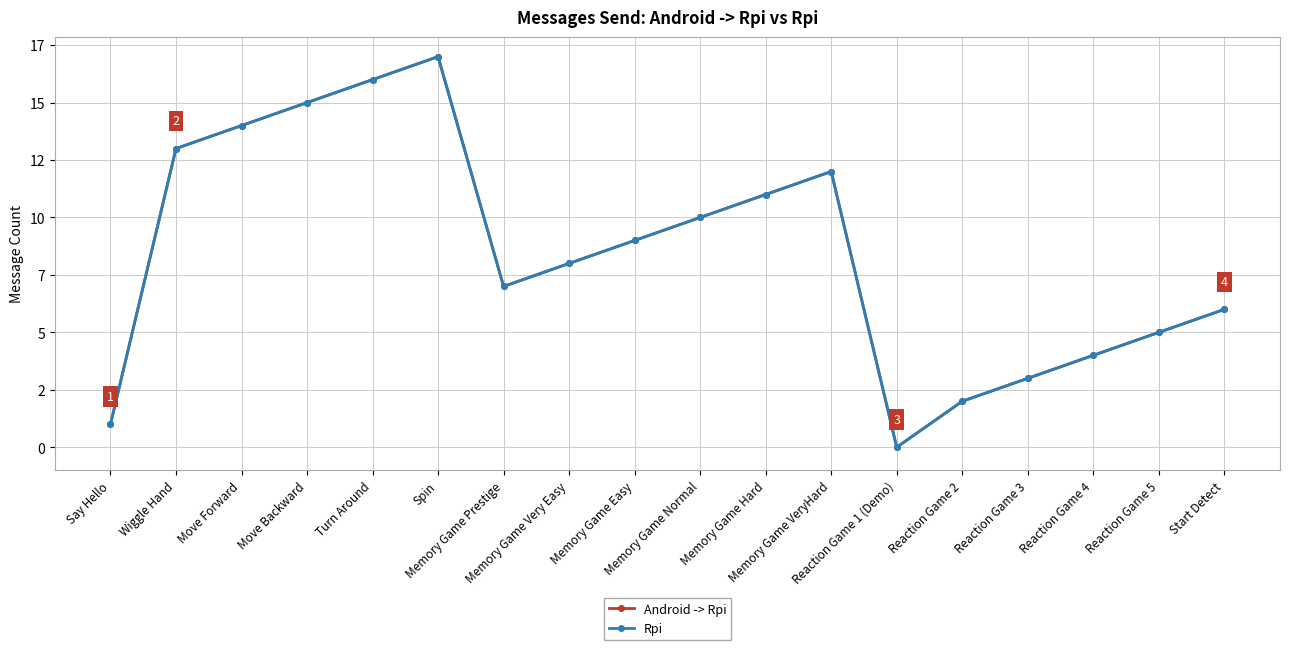

Is this an area chart (filled region under the line)?

No